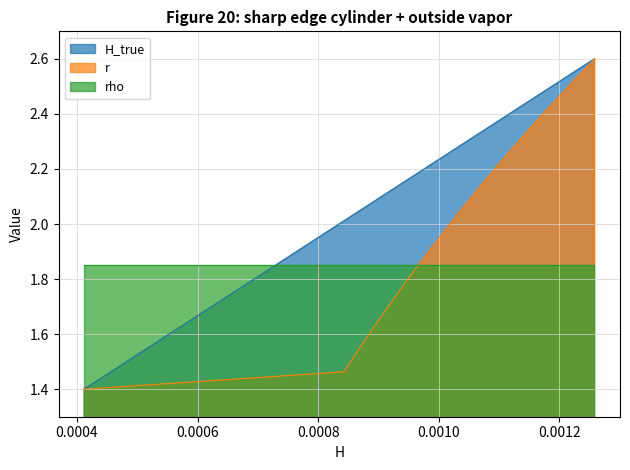

What is the minimum value for H_true?

1.4